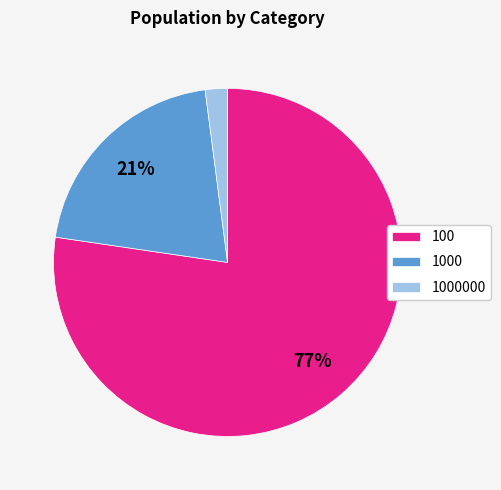

Is it true that 100 is 77% of the pie?

True